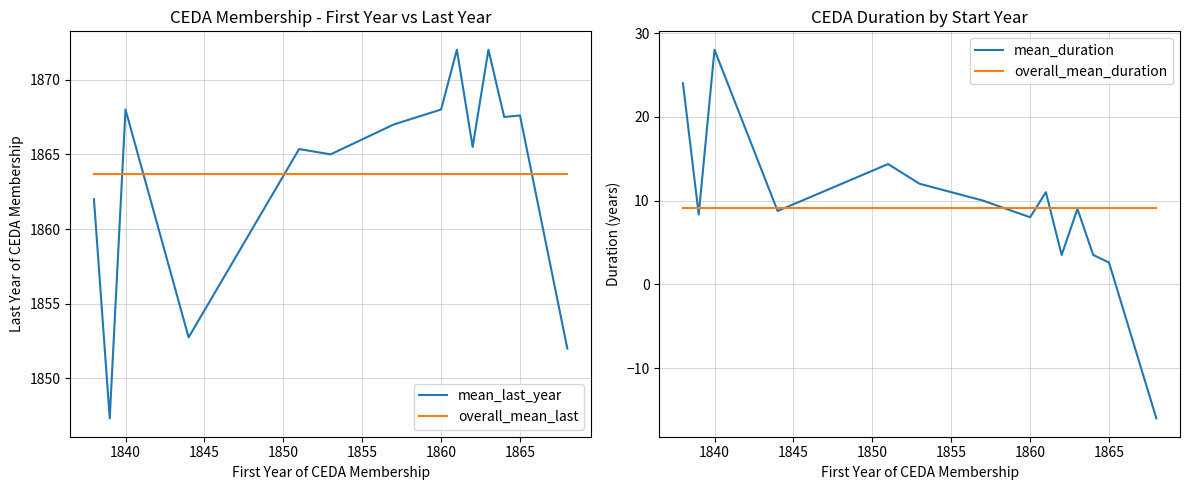

Is it true that overall_mean_duration equals 9.1 at 1840?

True